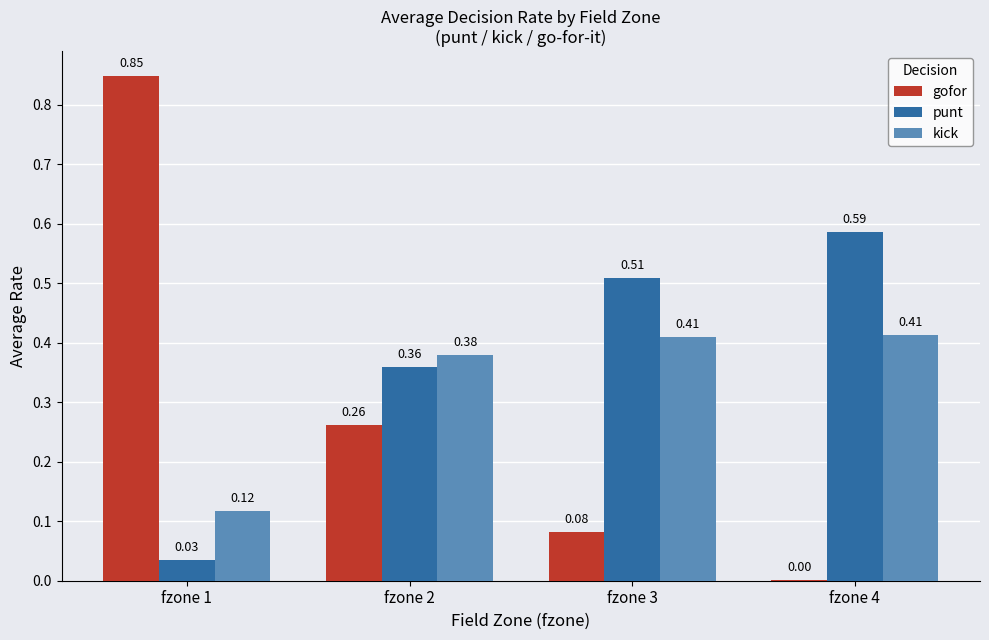

What is the sum of all gofor values?

1.2